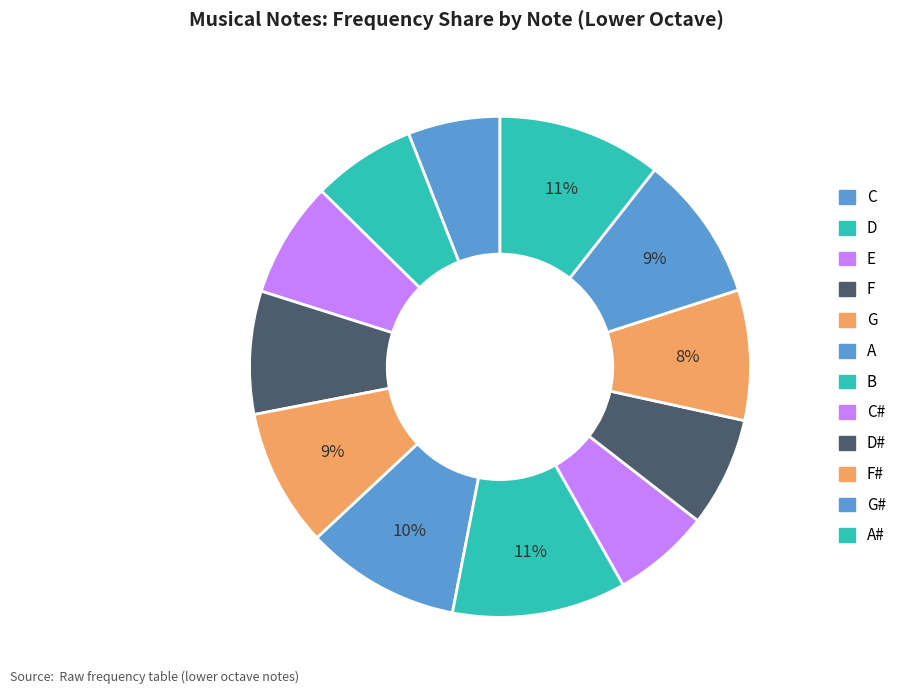

How many segments does this pie chart have?

12